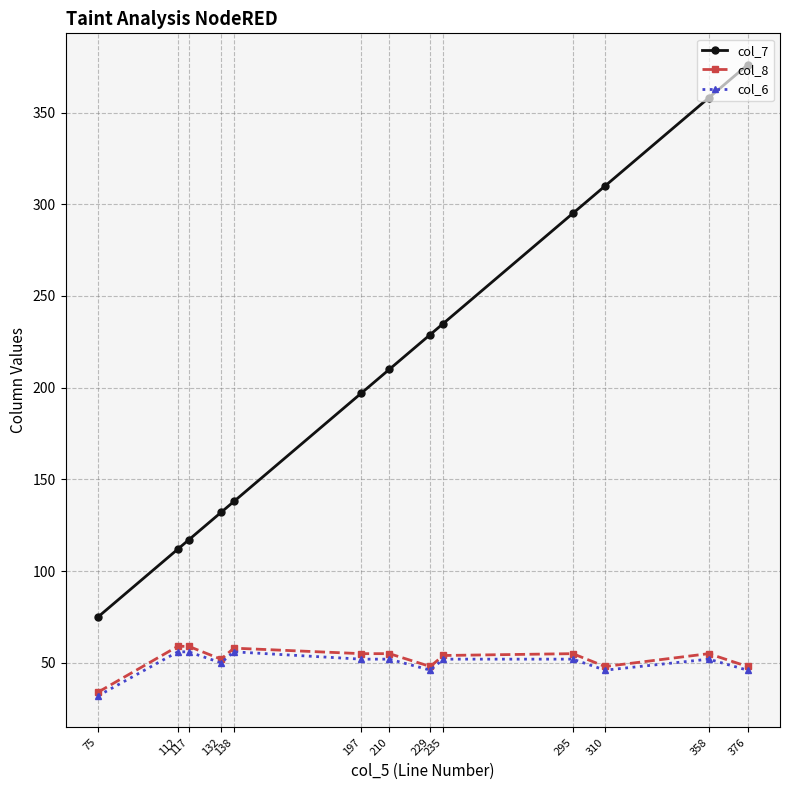

At how many categories does at least one series exceed 147?

8